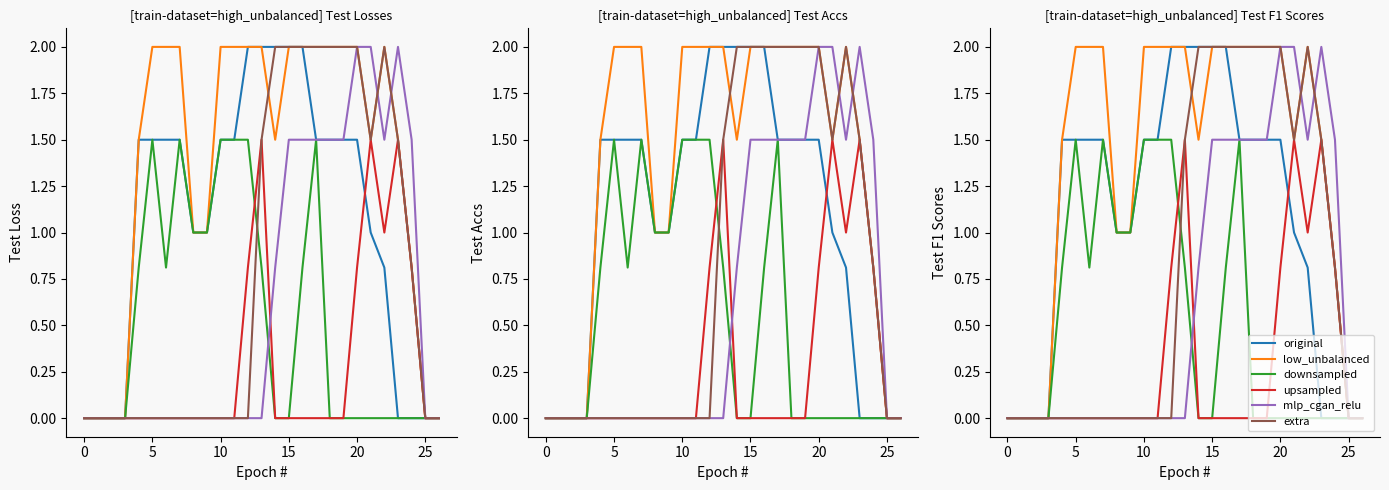

The value of extra at 18 is 2.0. True or false?

True